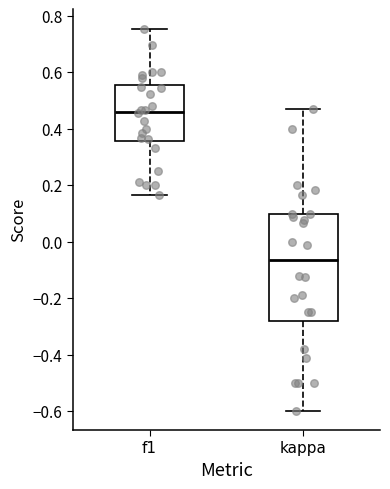

Where is the lower edge of the box for kappa on the y-axis? The values are not printed on the chart, so give them approximately, as read against the axis.

-0.28